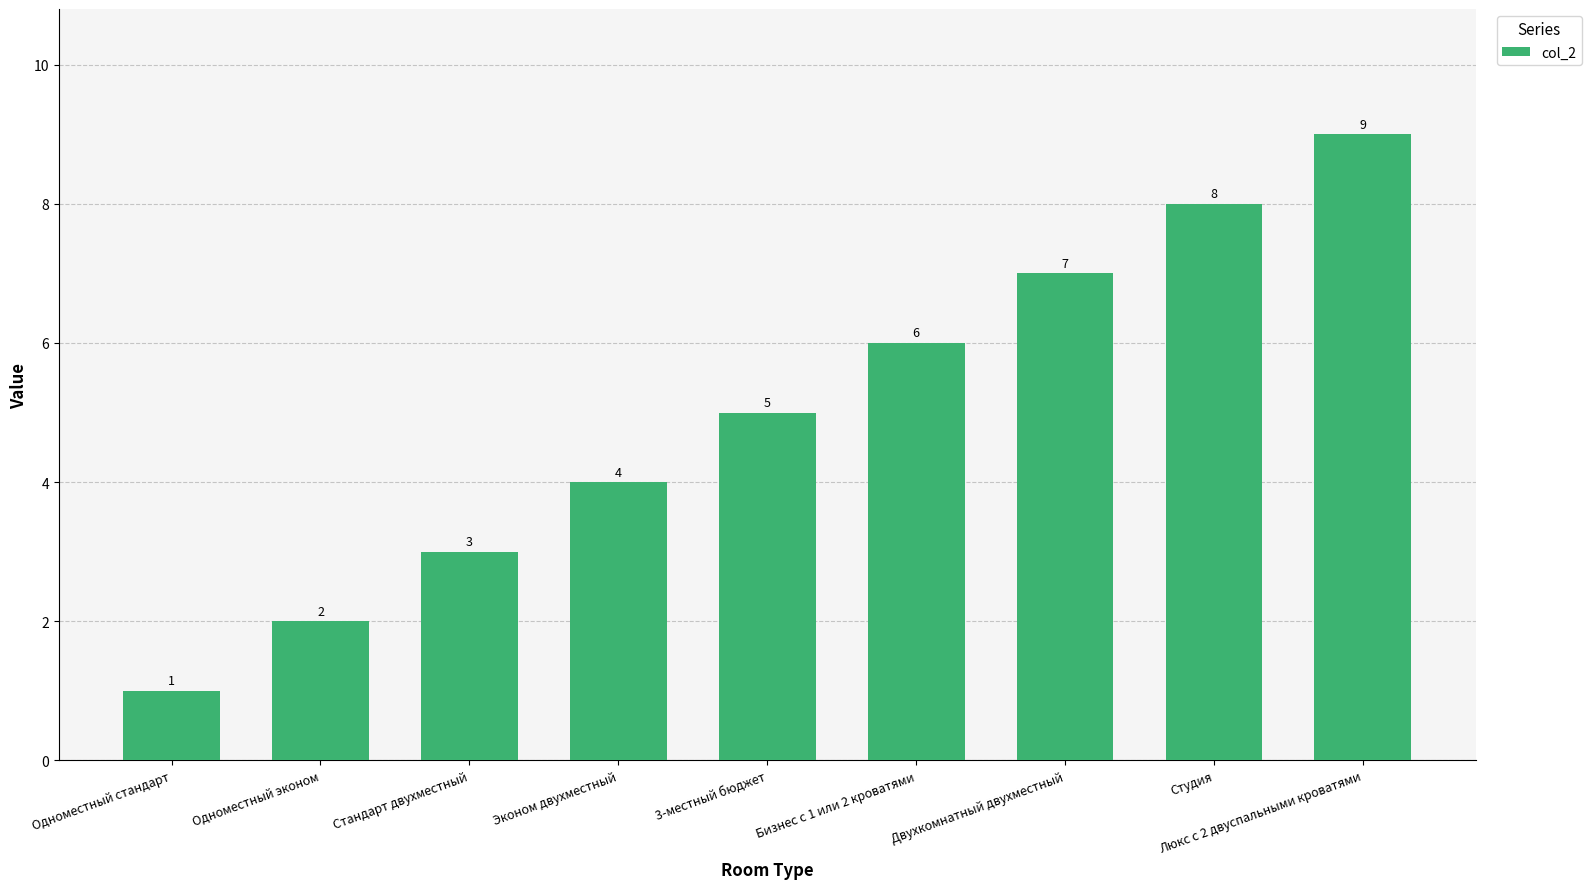

What position from the right is Двухкомнатный двухместный?

3